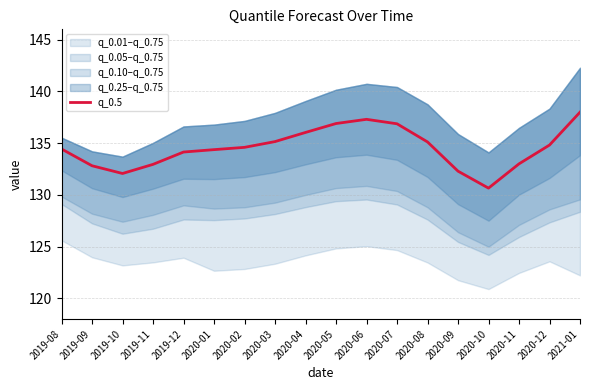

Rank the categories by value from lowest to highest.

2020-10, 2019-10, 2020-09, 2019-09, 2019-11, 2020-11, 2019-12, 2020-01, 2019-08, 2020-02, 2020-12, 2020-08, 2020-03, 2020-04, 2020-07, 2020-05, 2020-06, 2021-01